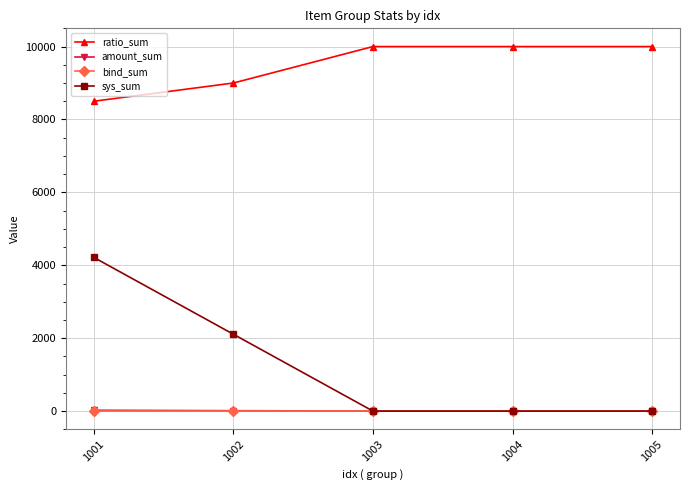

What is the lowest value of the ratio_sum series?

8500